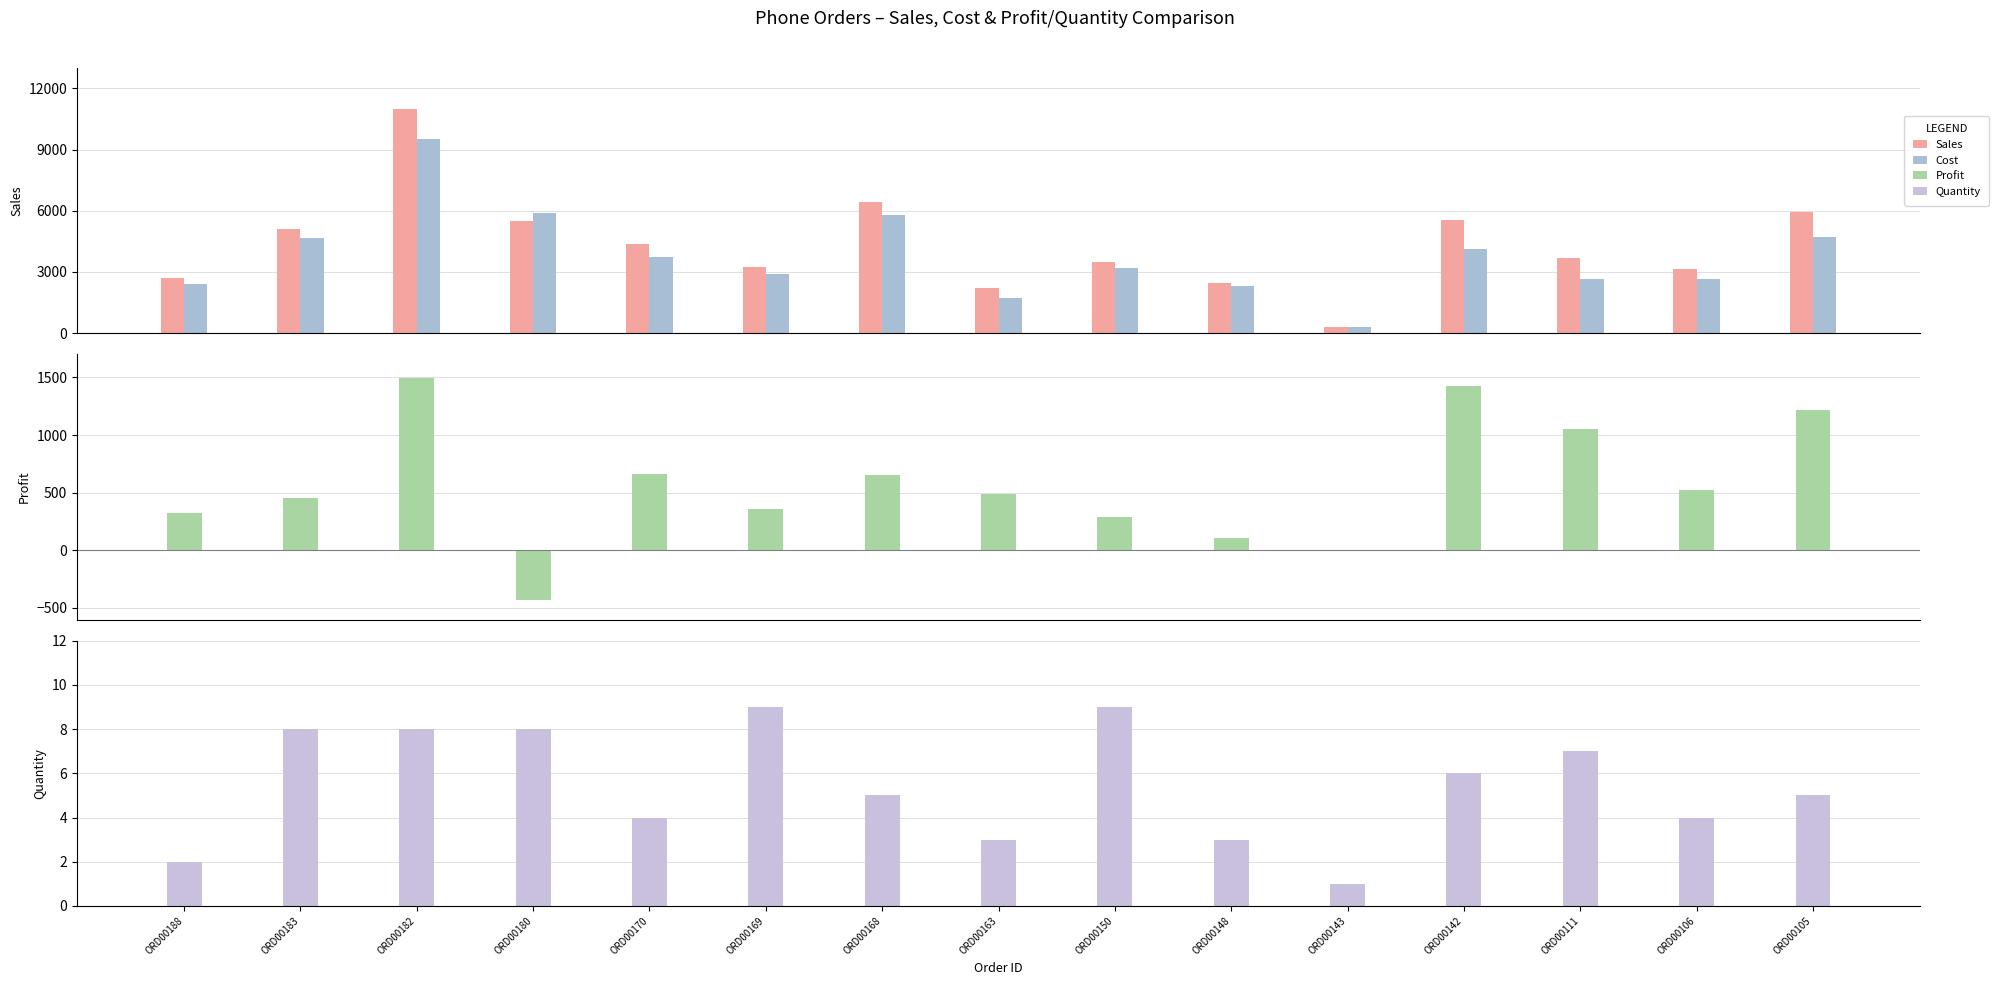

What is the total value across all series at ORD00163?

4455.3